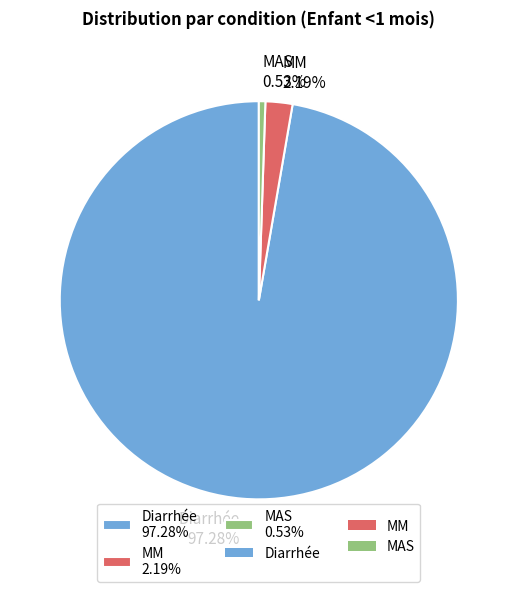

How many segments does this pie chart have?

3